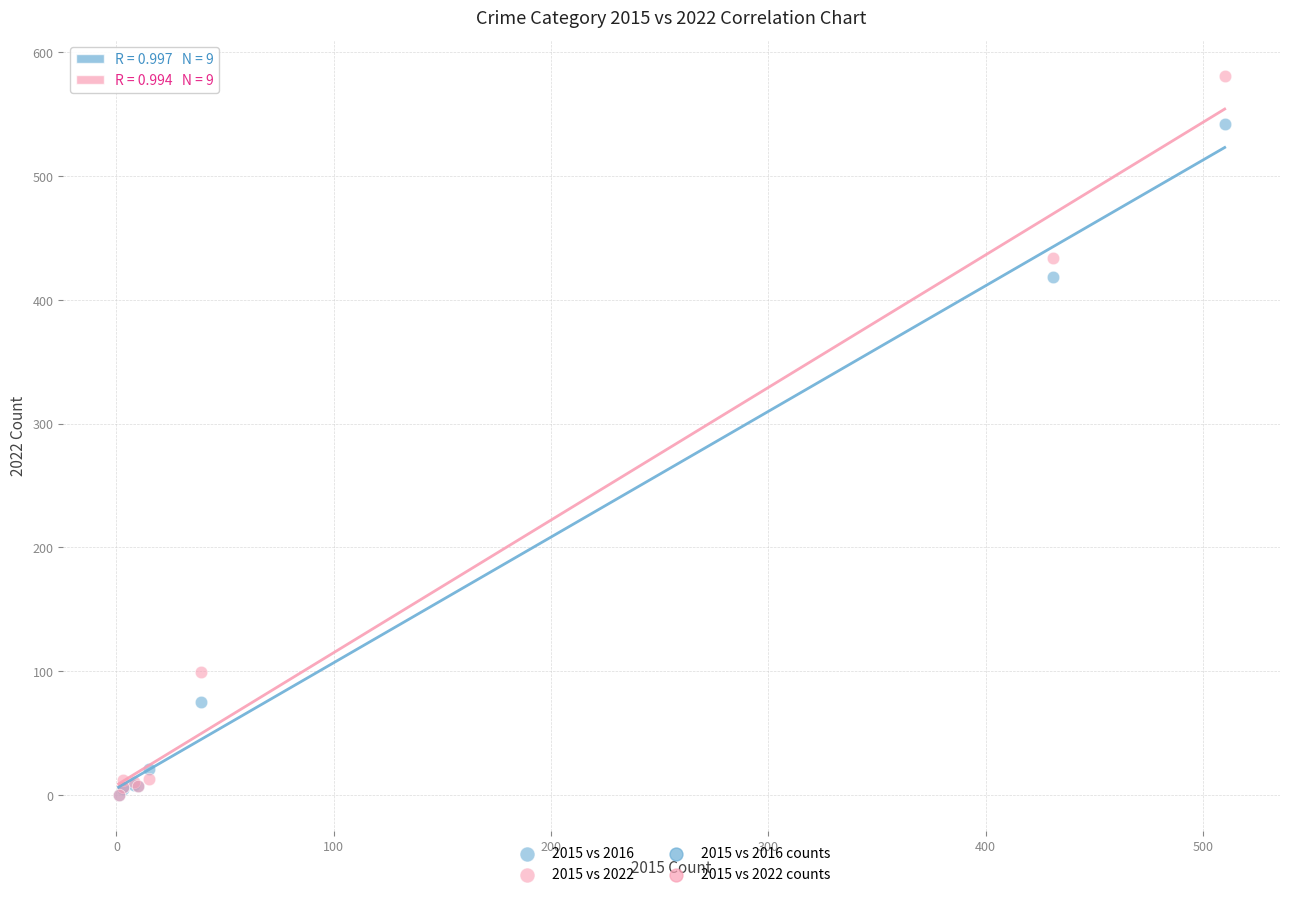

Across all series, what Y value is closest to 290?

418